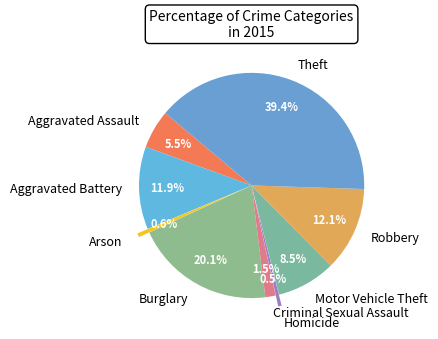

Which has a higher value, Motor Vehicle Theft or Aggravated Assault?

Motor Vehicle Theft